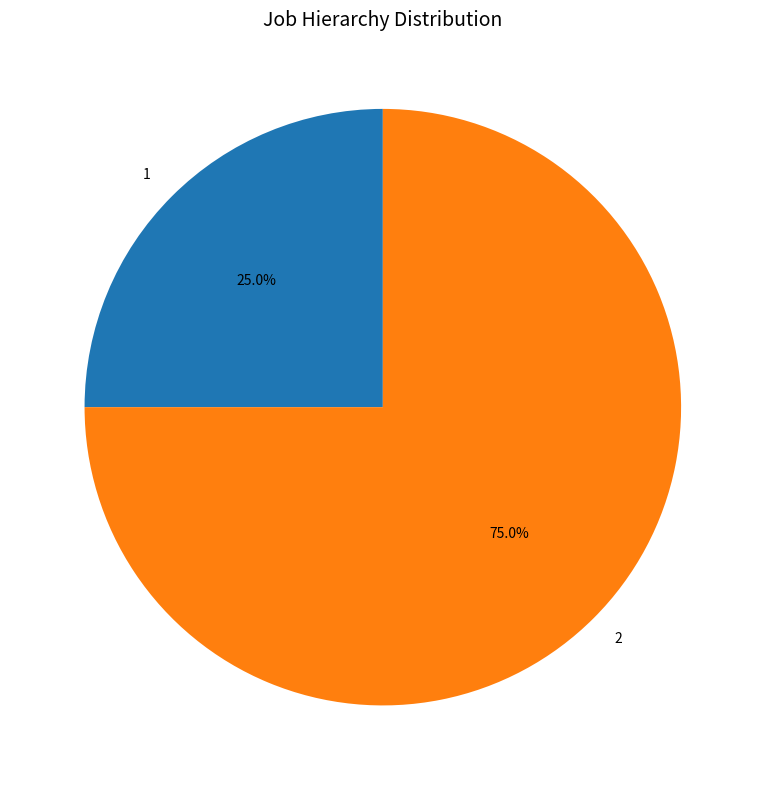

To the nearest percent, what portion does 1 represent?

25%